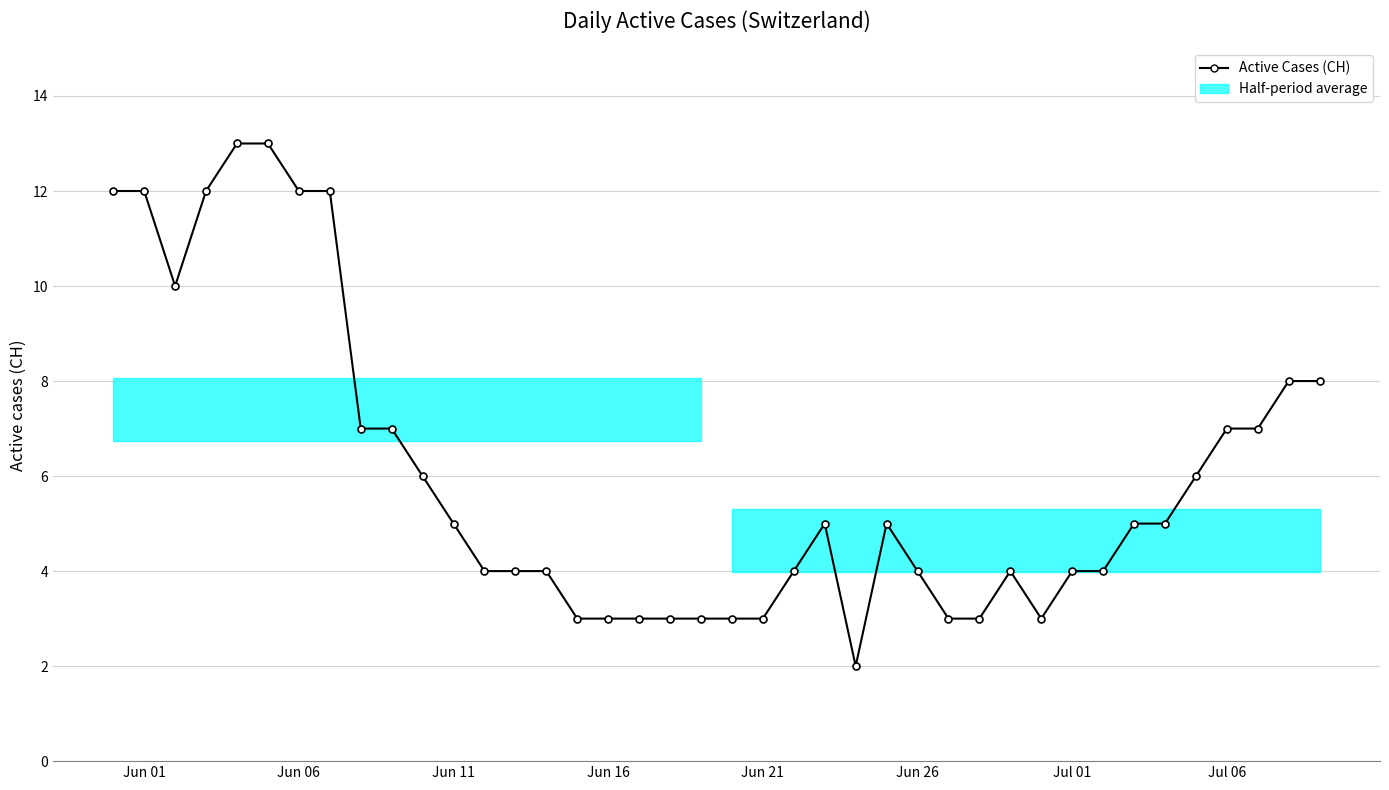

What is the sum of all values?

241